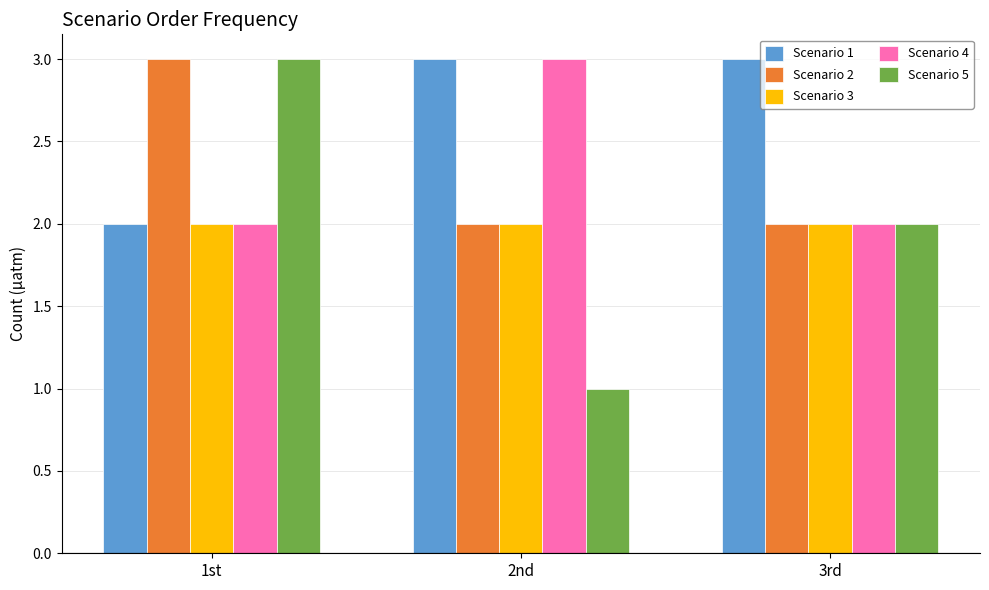

The value of Scenario 4 at 2nd is 3. True or false?

True